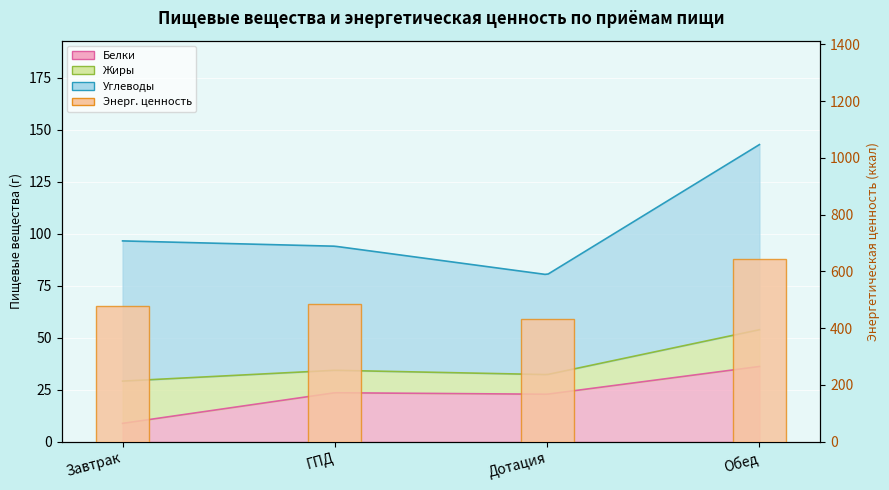

What is the value of the 1st bar from the left?

477.7